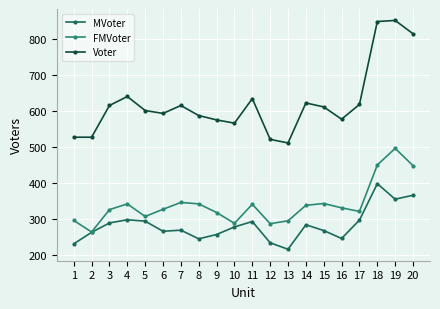

Does the chart display data point markers on the line(s)?

Yes